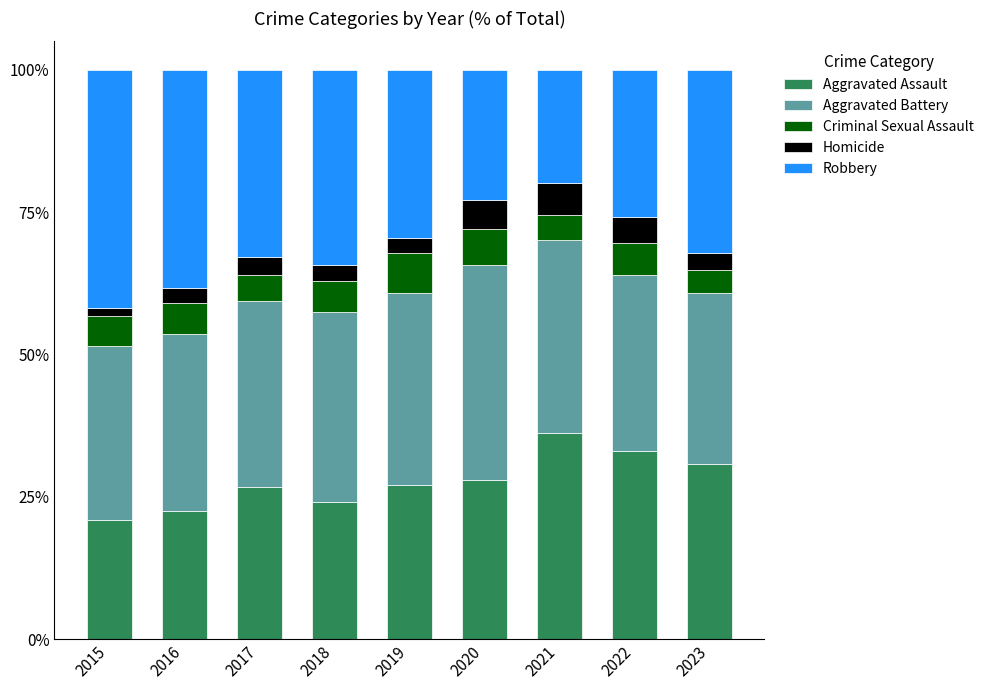

How many categories are shown in the chart?

9